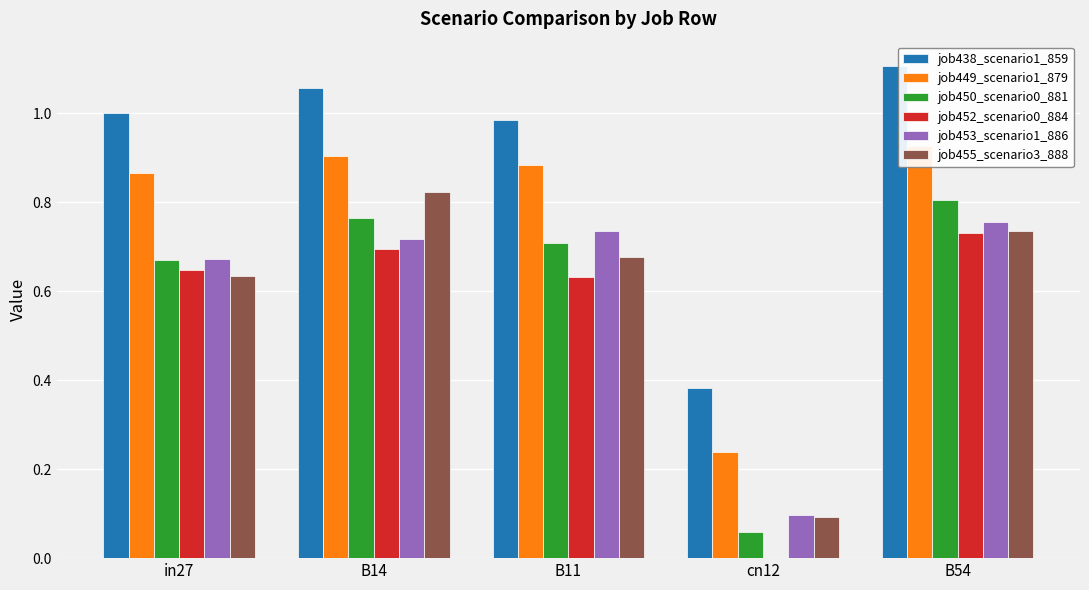

What is the greatest value displayed?

1.1